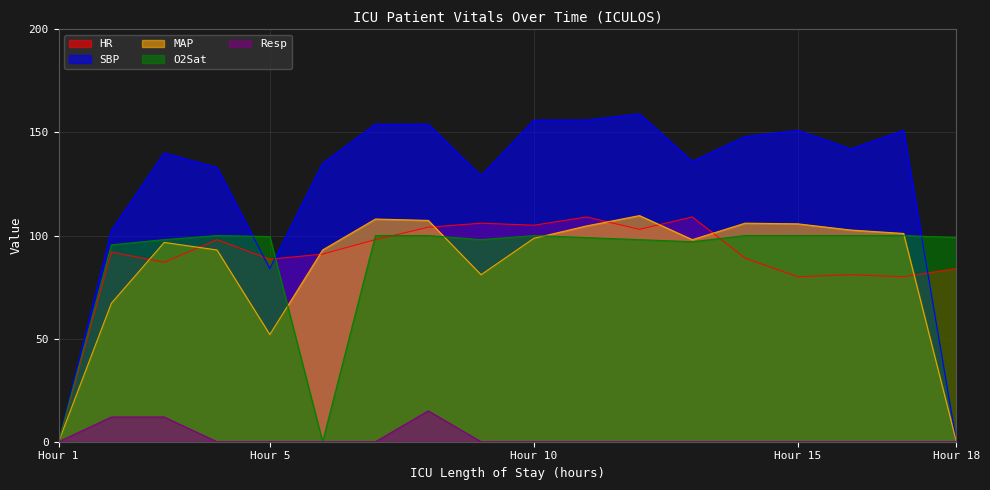

True or false: MAP and Resp intersect in this chart.

False